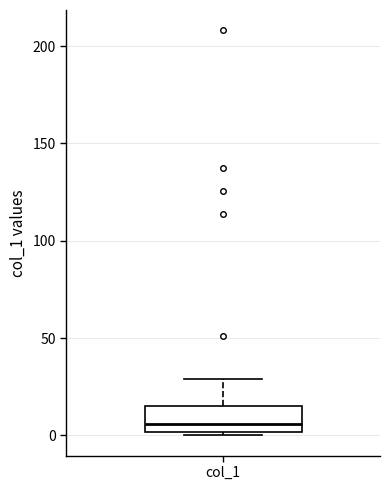

Read this box plot against the y-axis: the position of the median line, the range covered by the box, and the ends of both whiskers. The values are not printed on the chart, so give them approximately, as read against the axis.

median 5, box 0 to 15, whiskers 0 (just below the box's lower edge) to 30